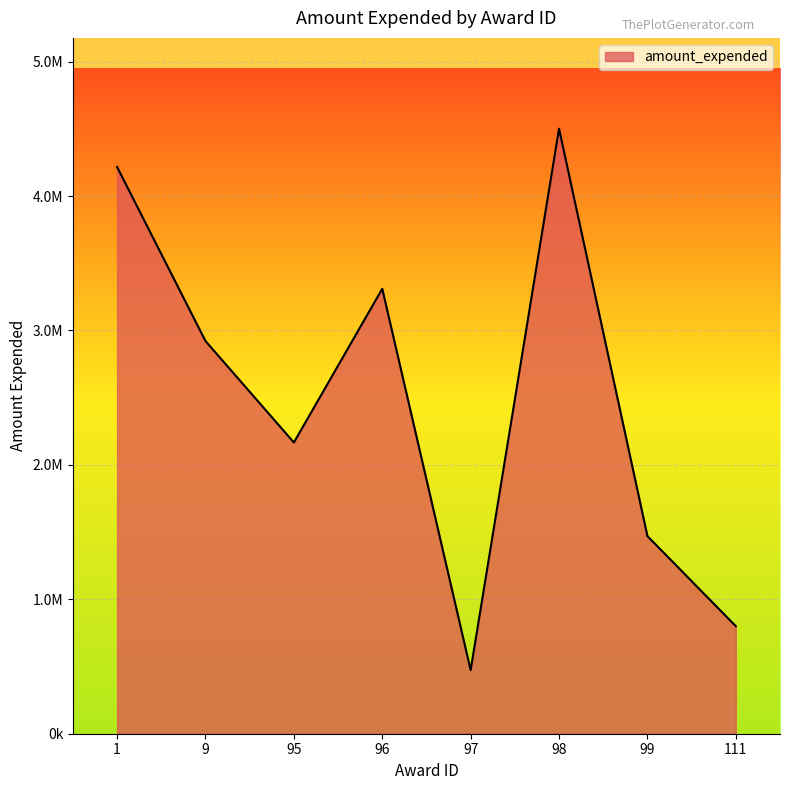

Does the chart display data point markers on the line(s)?

No